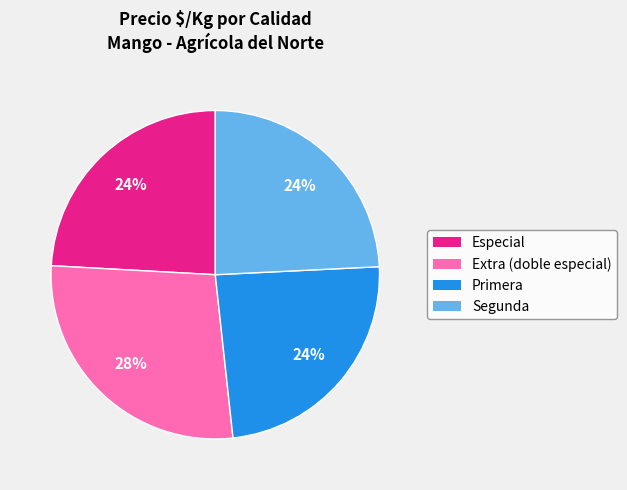

Is it true that Extra (doble especial) is 9% of the pie?

False